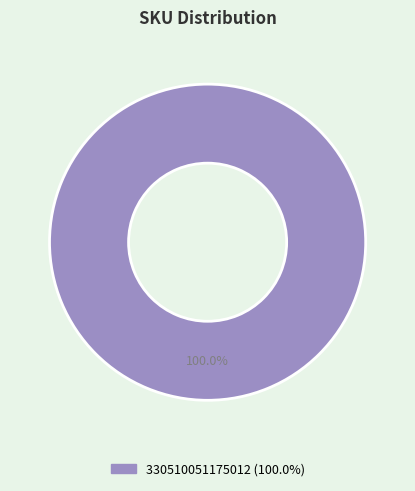

Does any single category account for the majority?

Yes